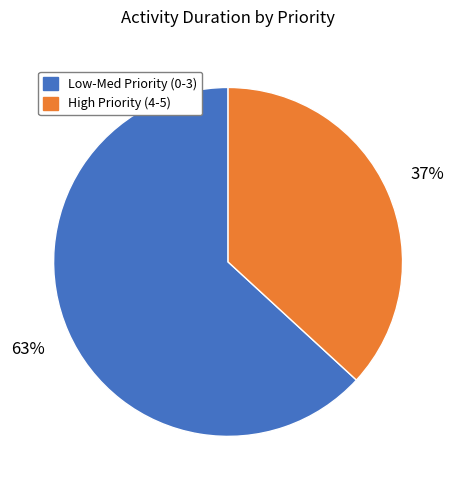

Does any single category account for the majority?

Yes